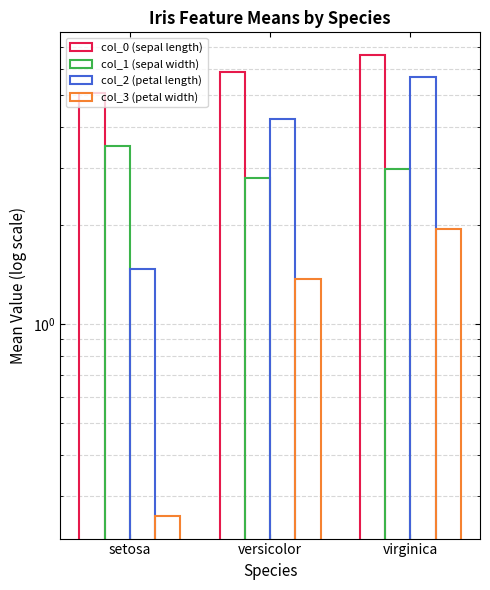

Which series has the largest total across all categories?

col_0 (sepal length)